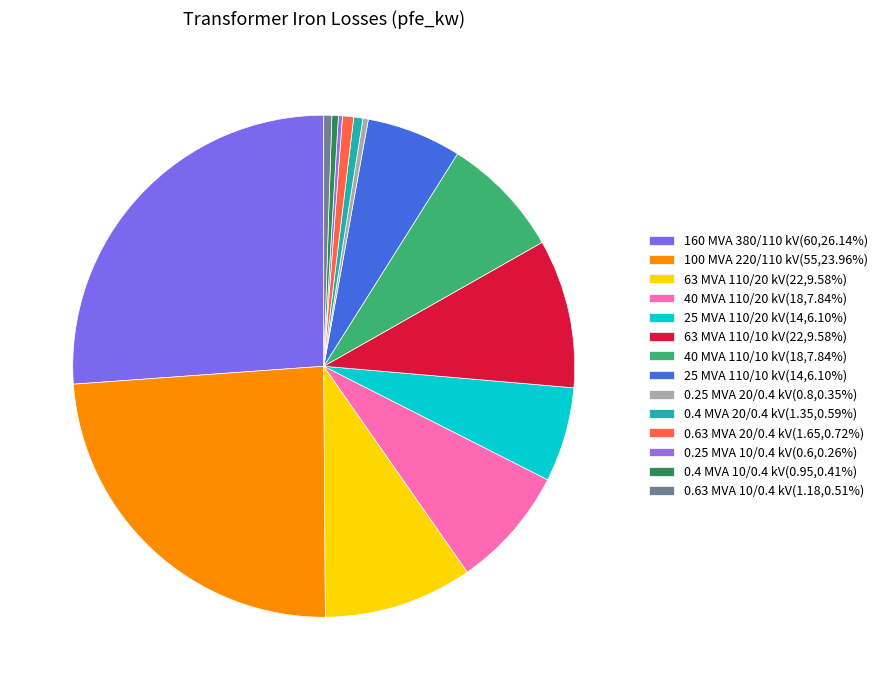

Is it true that 63 MVA 110/10 kV is 10% of the pie?

True